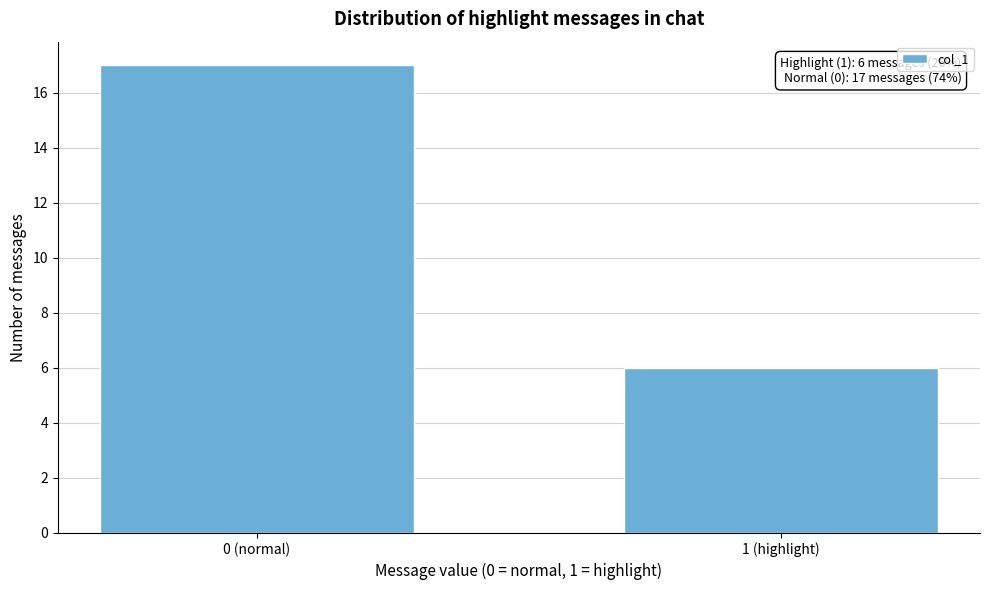

Reading right to left, list all the values displayed in this chart.

1 (highlight)=6	0 (normal)=17